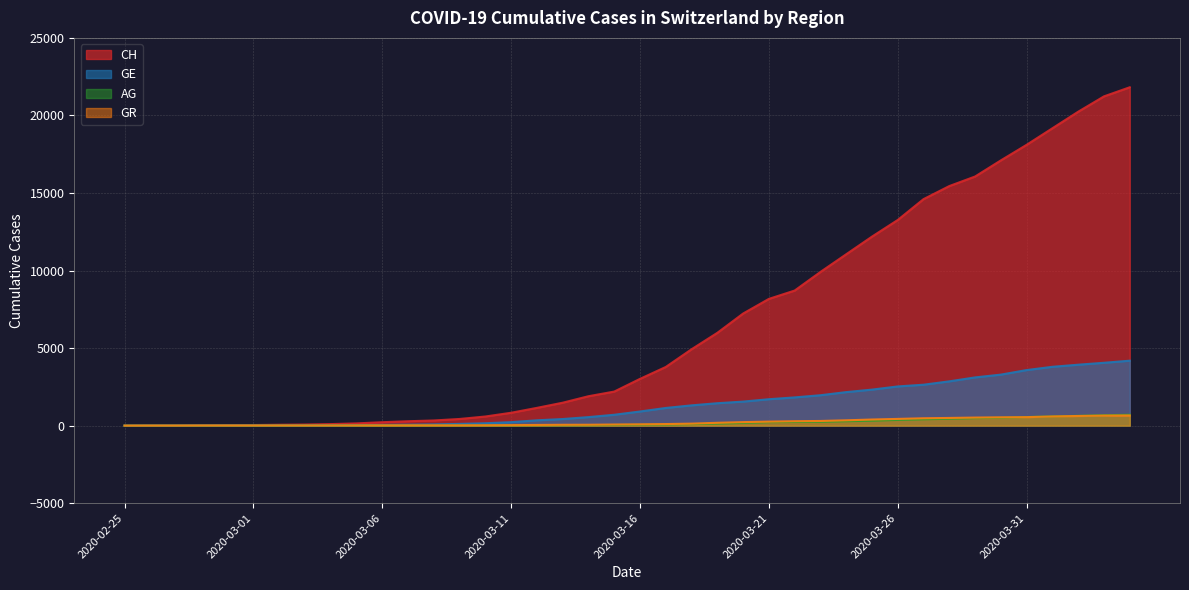

At which category does the chart reach its peak across all series?

2020-04-04